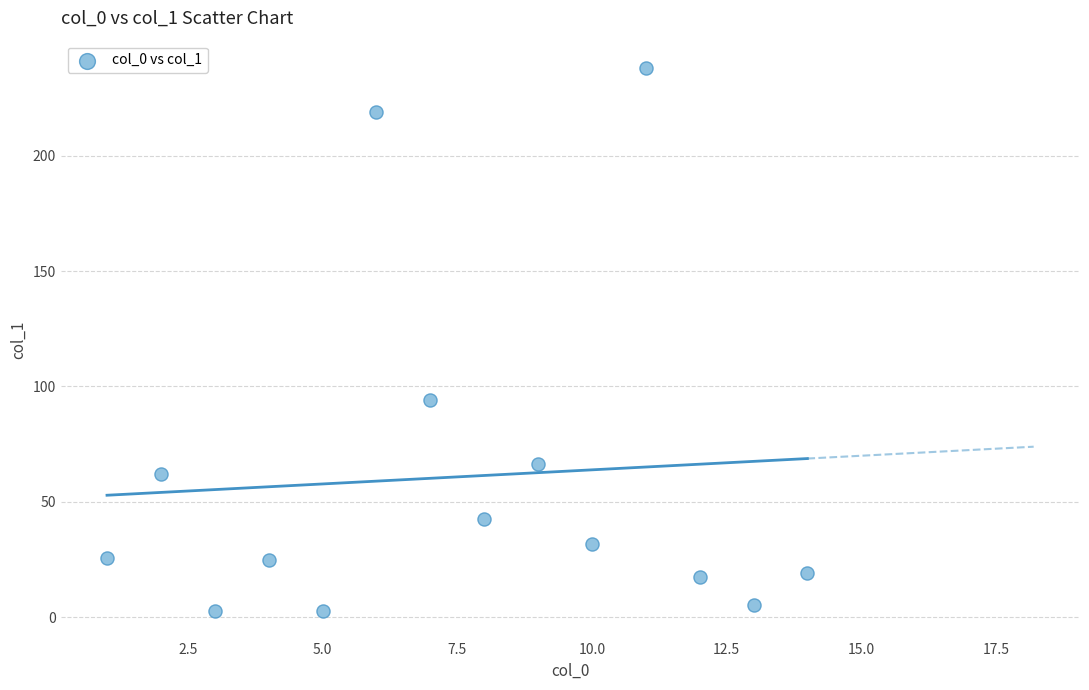

What Y value in the scatter plot is closest to 120?

94.1